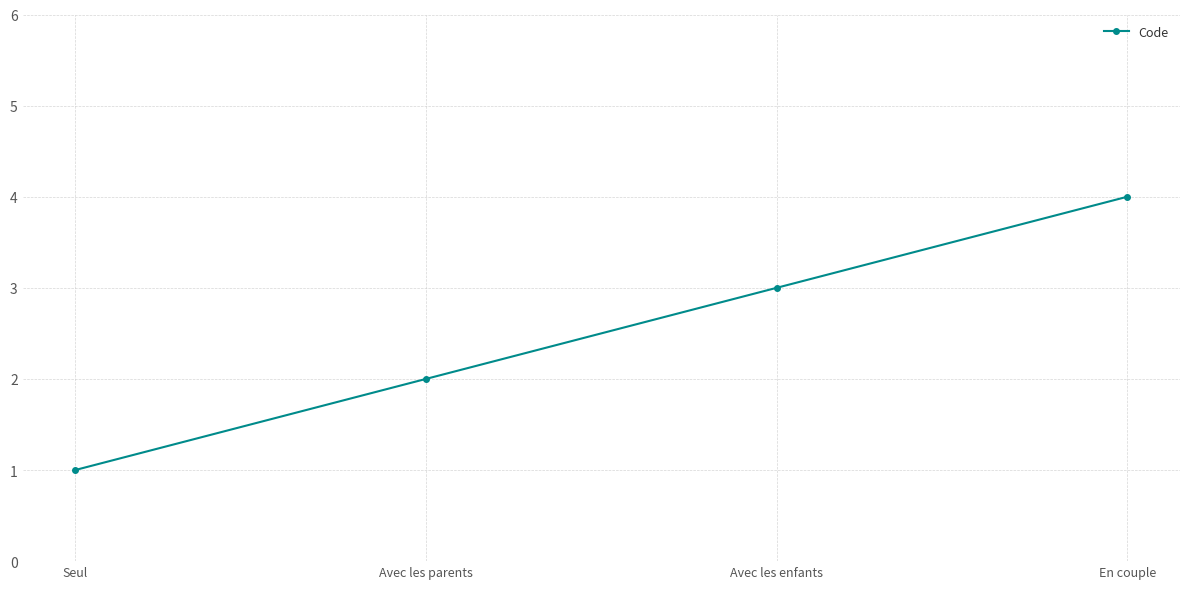

Does the chart display data point markers on the line(s)?

Yes